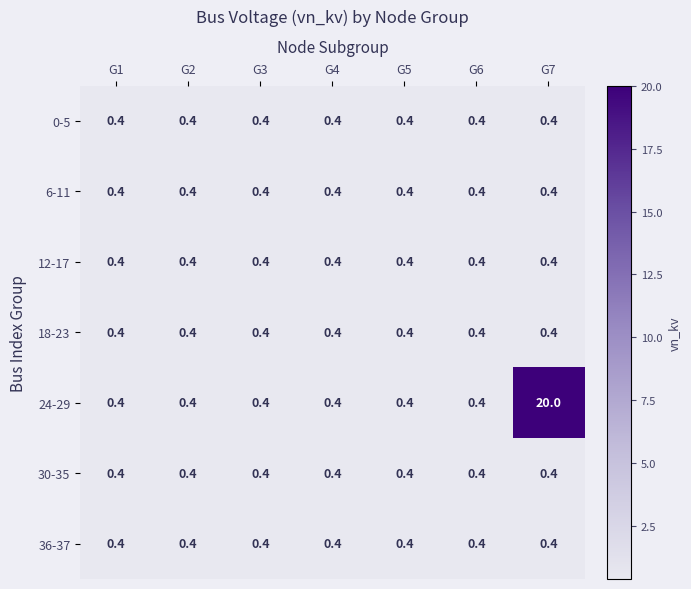

Which series changed the most between G4 and G7?

24-29